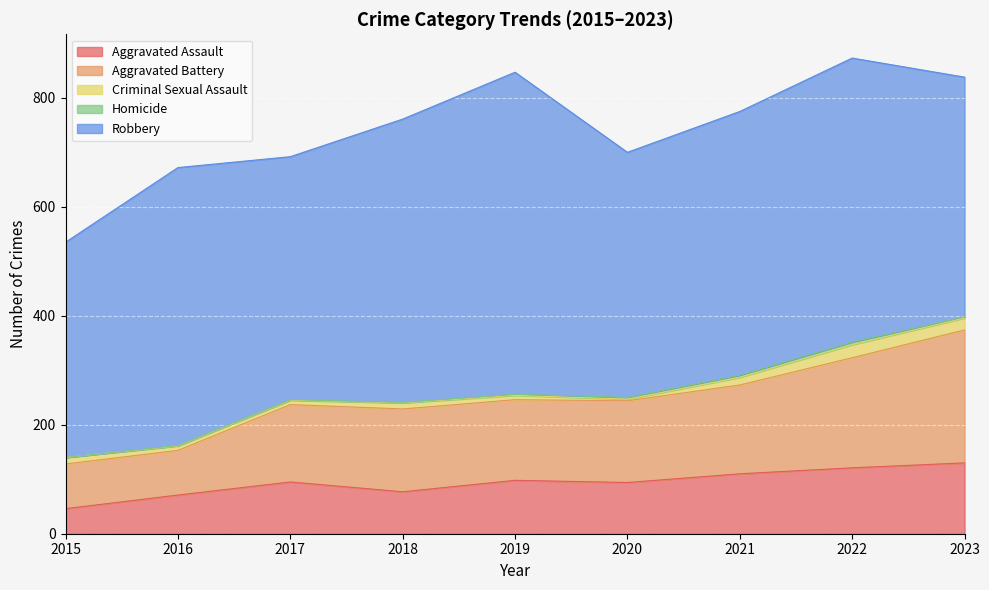

Is it true that Homicide equals 0 at 2015?

True